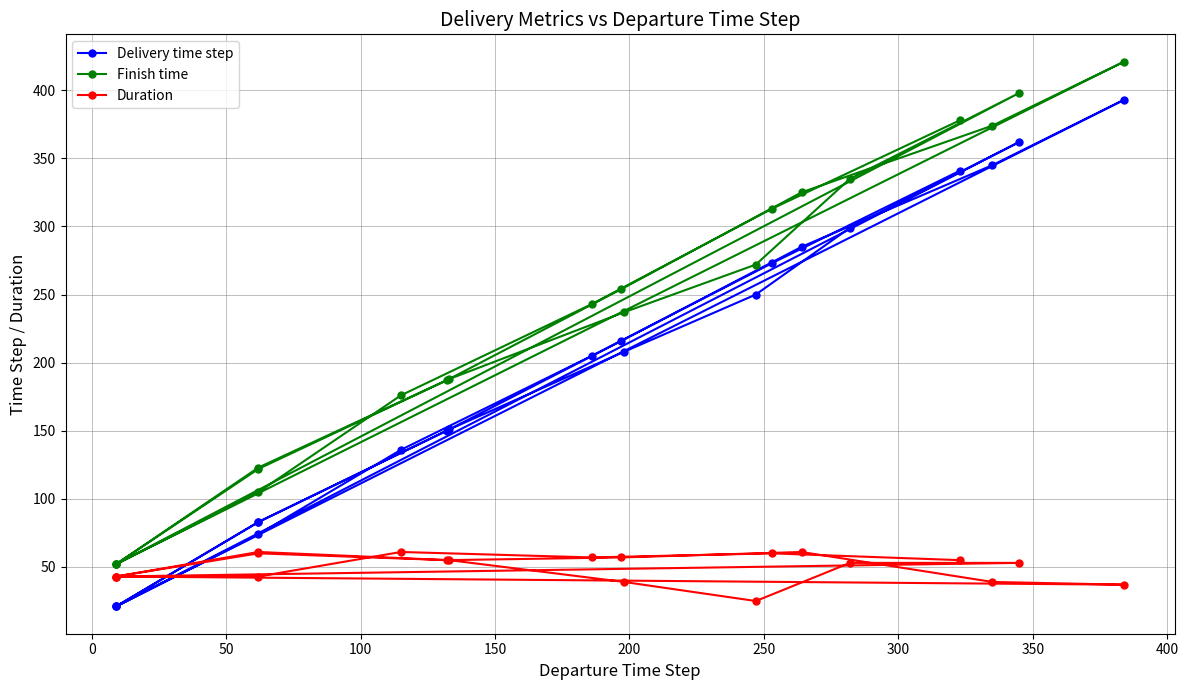

Which series has the largest total across all categories?

Finish time